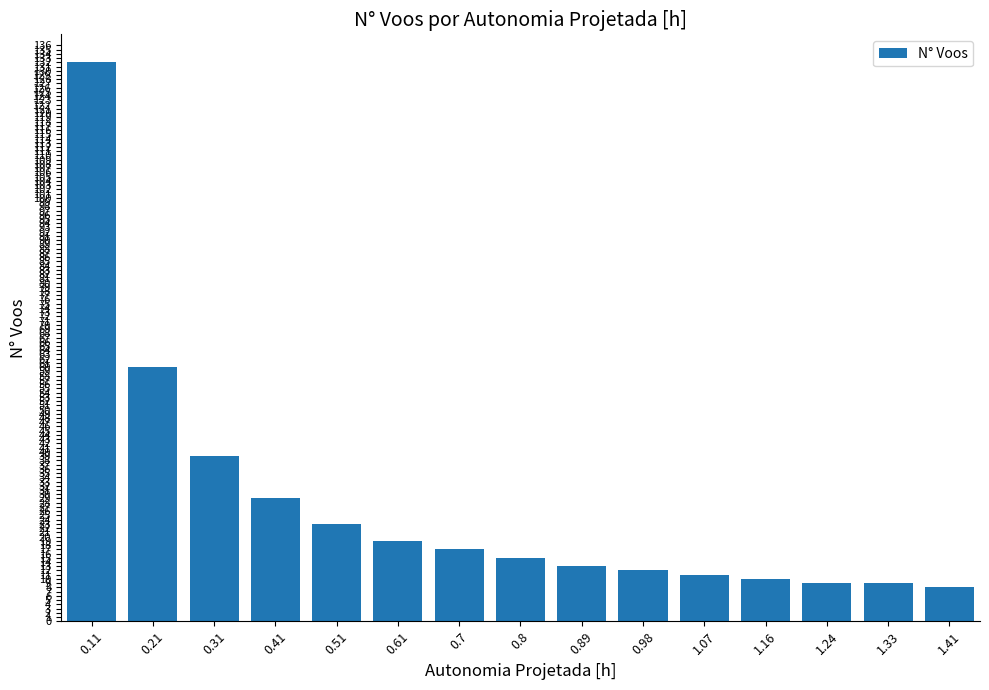

The chart shows a value of 84 at 0.21. True or false?

False